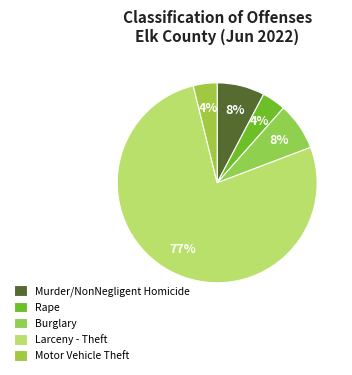

What percentage is NOT represented by Motor Vehicle Theft?

96.2%